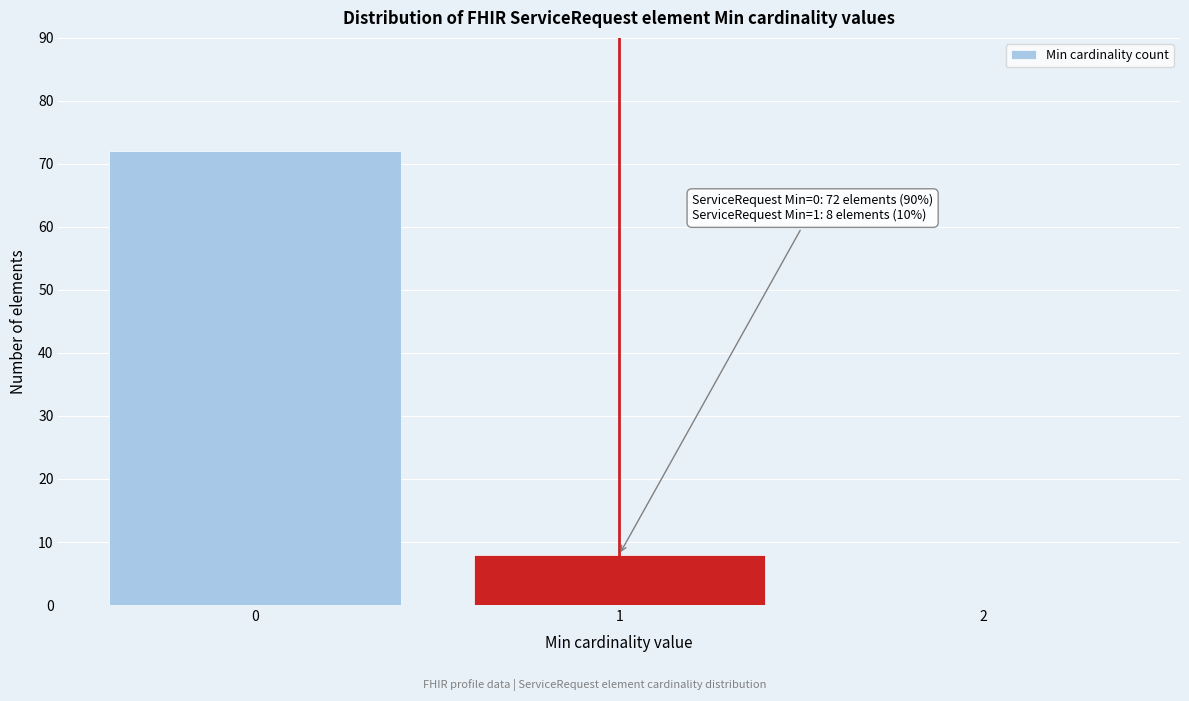

Which range on the x-axis has the tallest bar?

-0.5 to 0.5